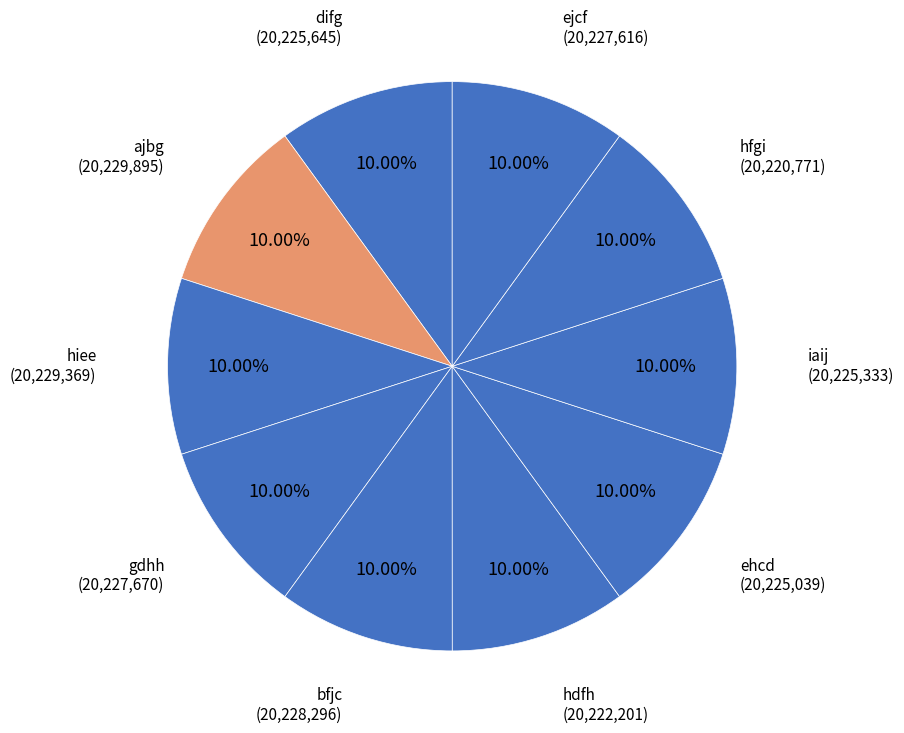

How many slices are in this pie chart?

10